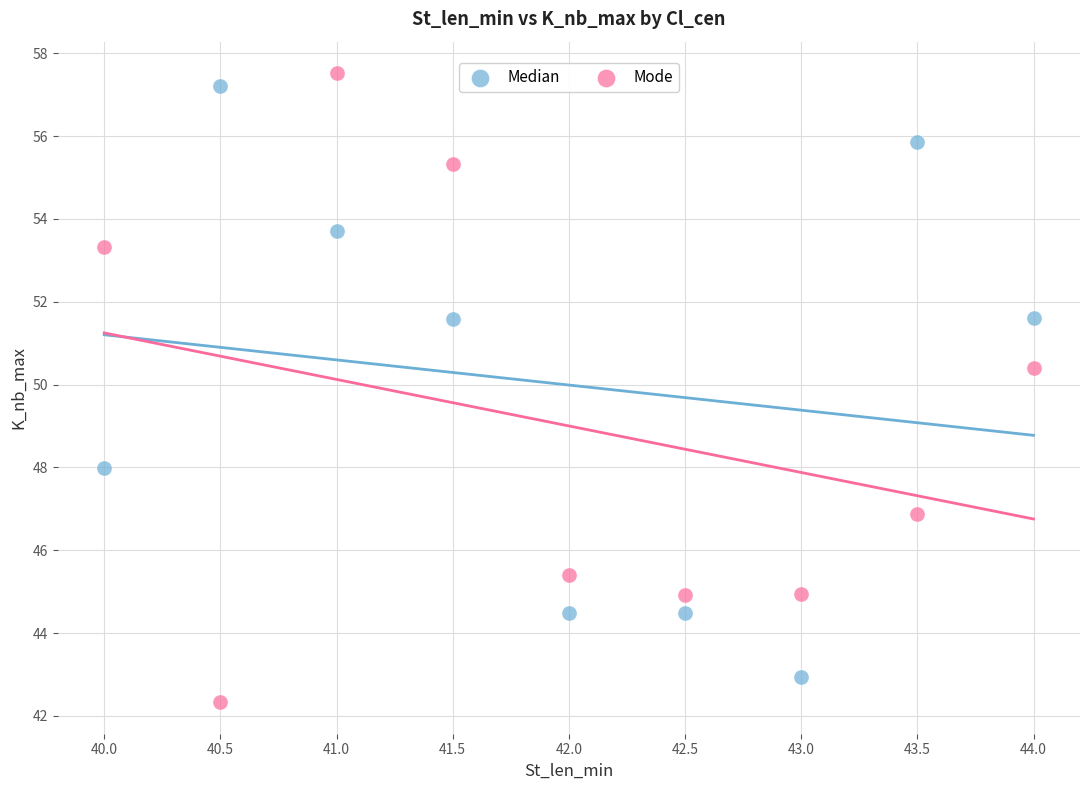

In the Median series, what Y value is closest to 50?

51.6